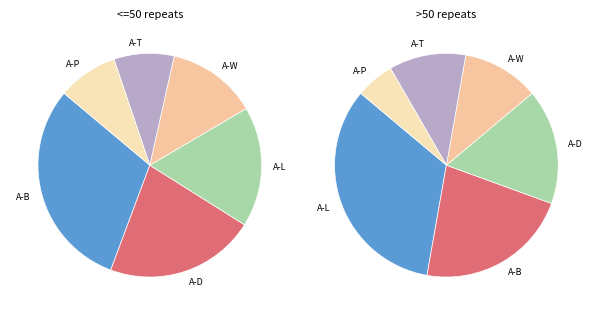

To the nearest percent, what portion does 4 represent?

9%